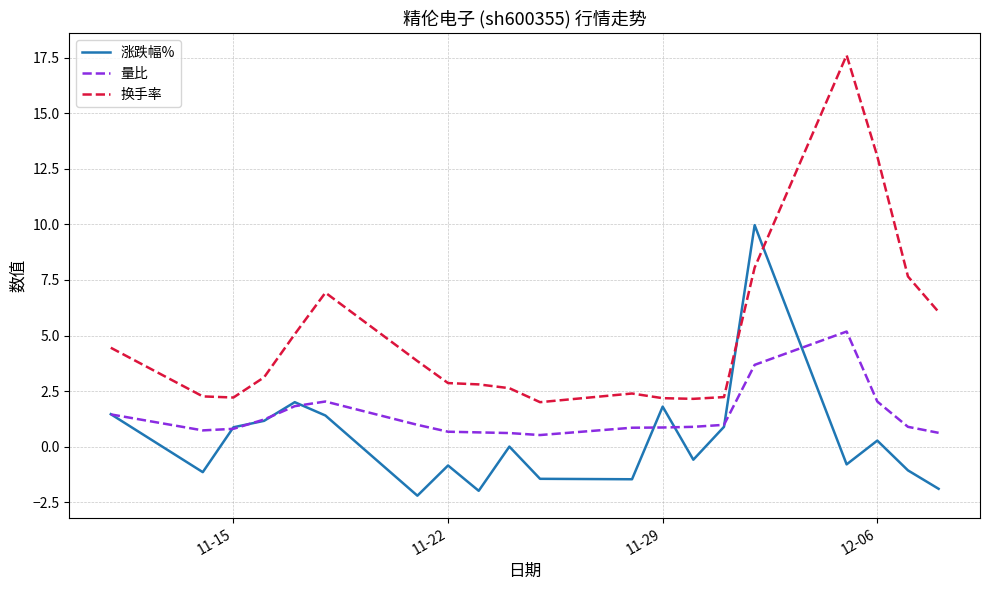

True or false: 量比 and 换手率 intersect in this chart.

False